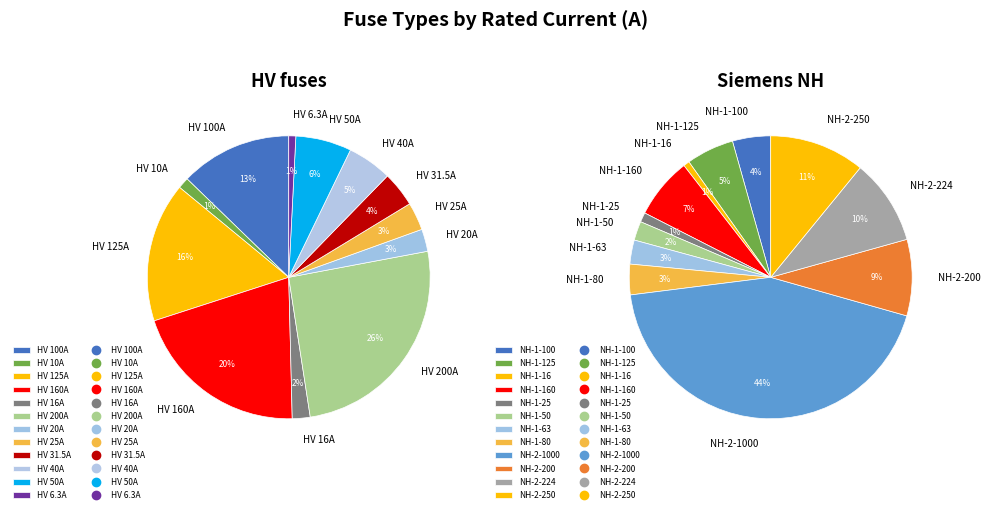

How many segments does this pie chart have?

12